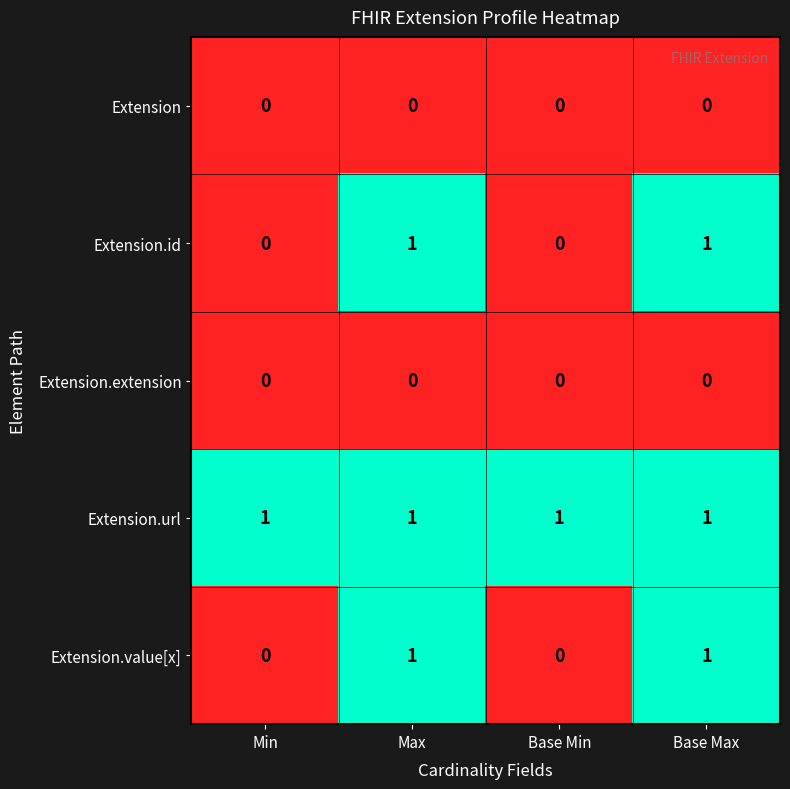

Reading right to left, what are all the values shown in this chart?

Extension: 0	0	0	0
Extension.id: 1	0	1	0
Extension.extension: 0	0	0	0
Extension.url: 1	1	1	1
Extension.value[x]: 1	0	1	0